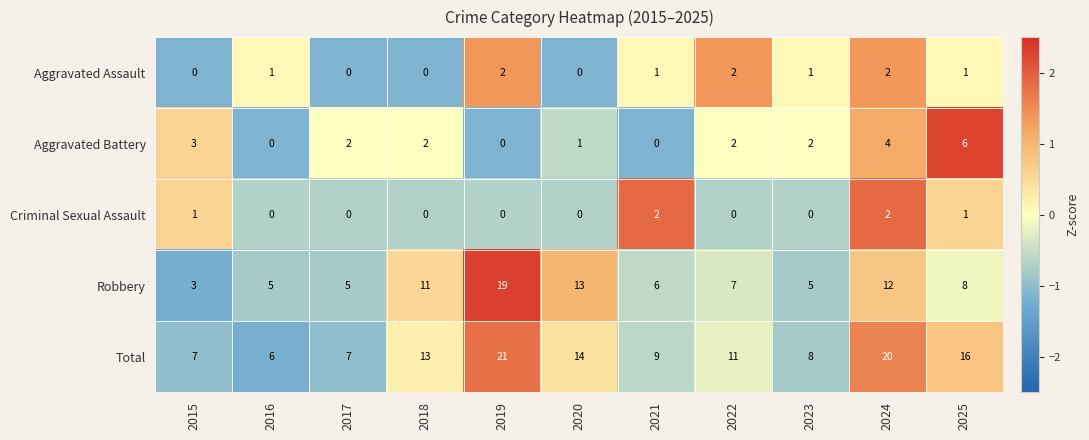

Where is Aggravated Battery nearest to the value 3?

2015